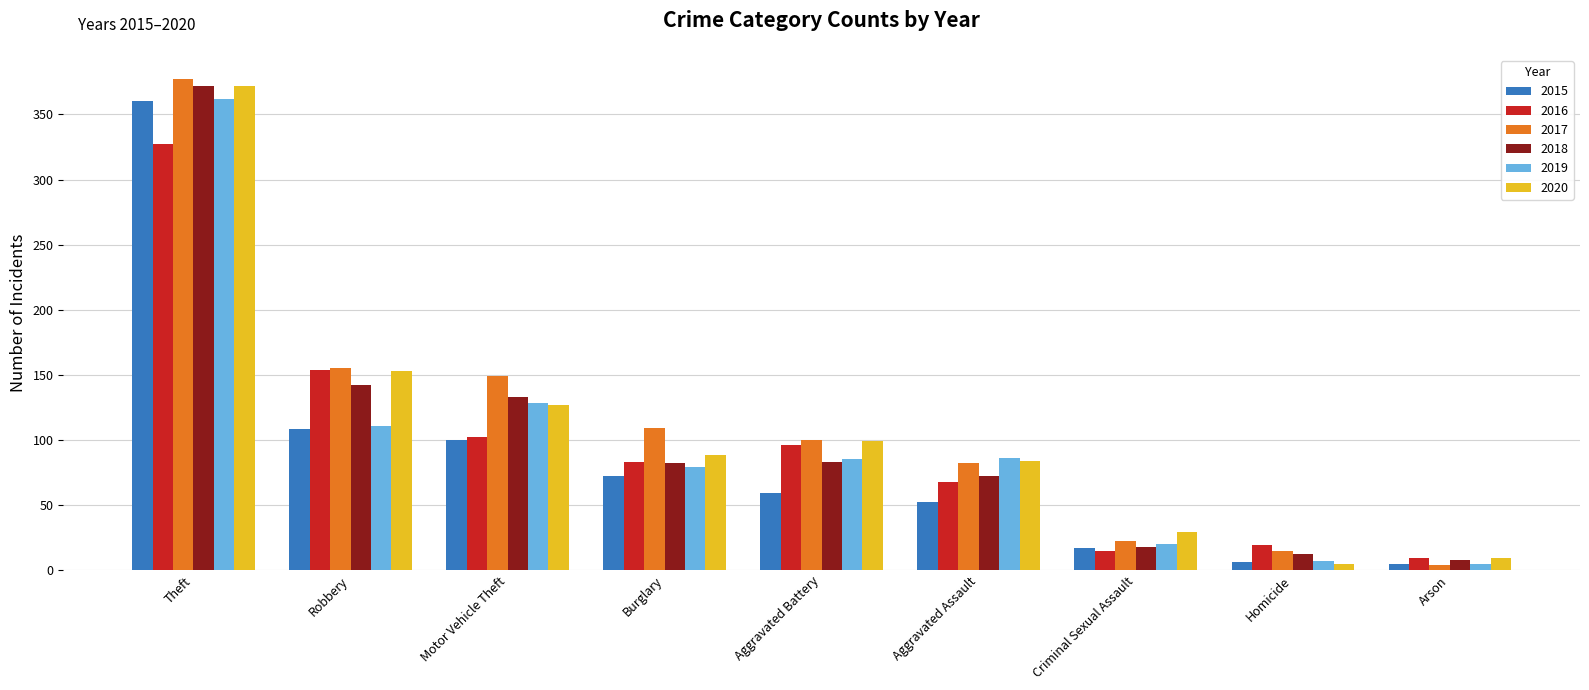

What is the difference between the maximum and second lowest values in the 2019 series?

355